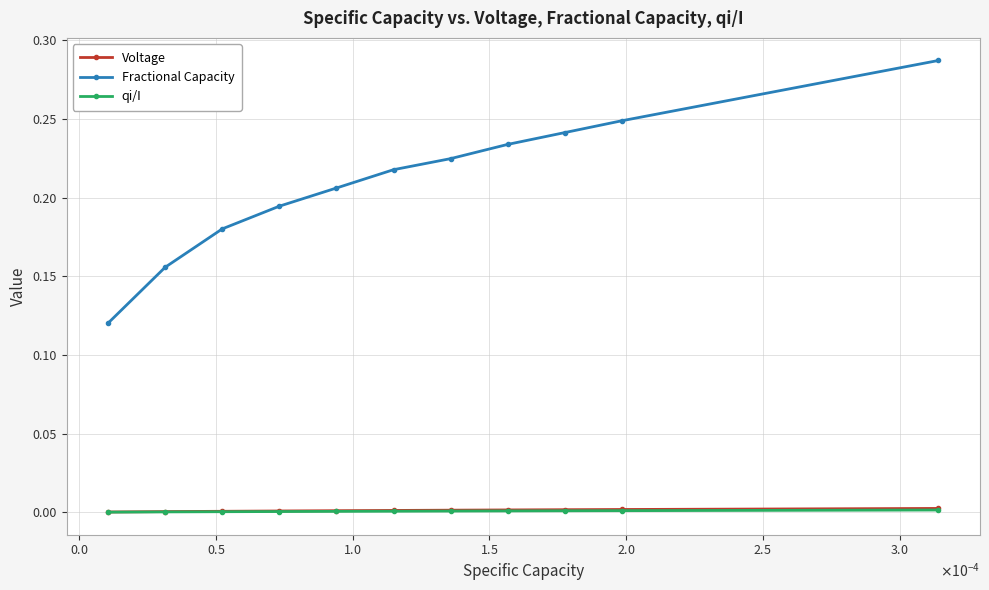

Which series has the widest spread of values?

Fractional Capacity